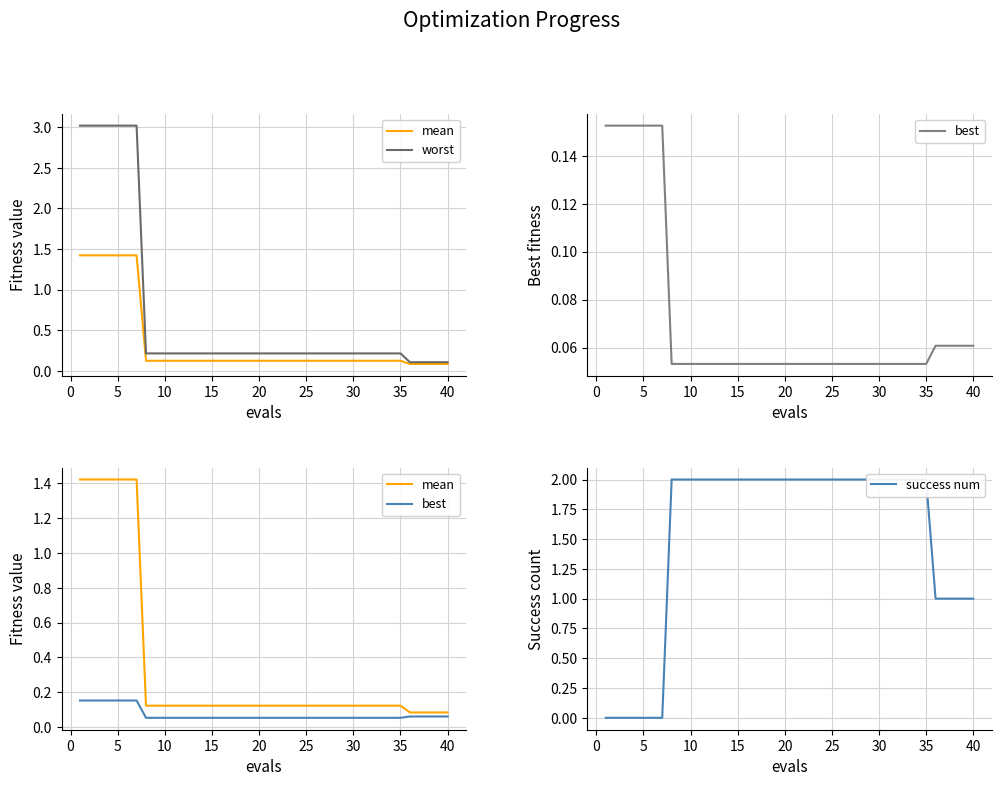

Does the chart have visible grid lines?

Yes